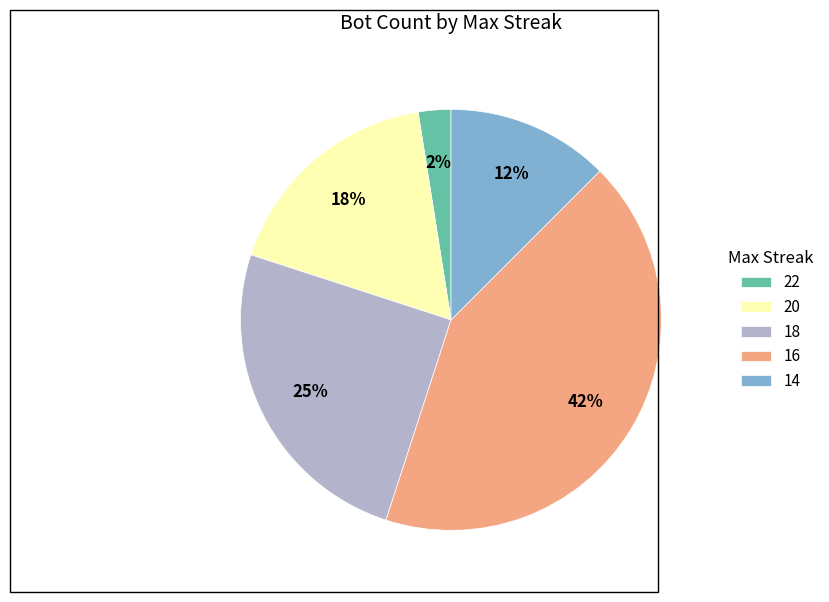

Is the sum of 16 and 20 greater than half?

Yes